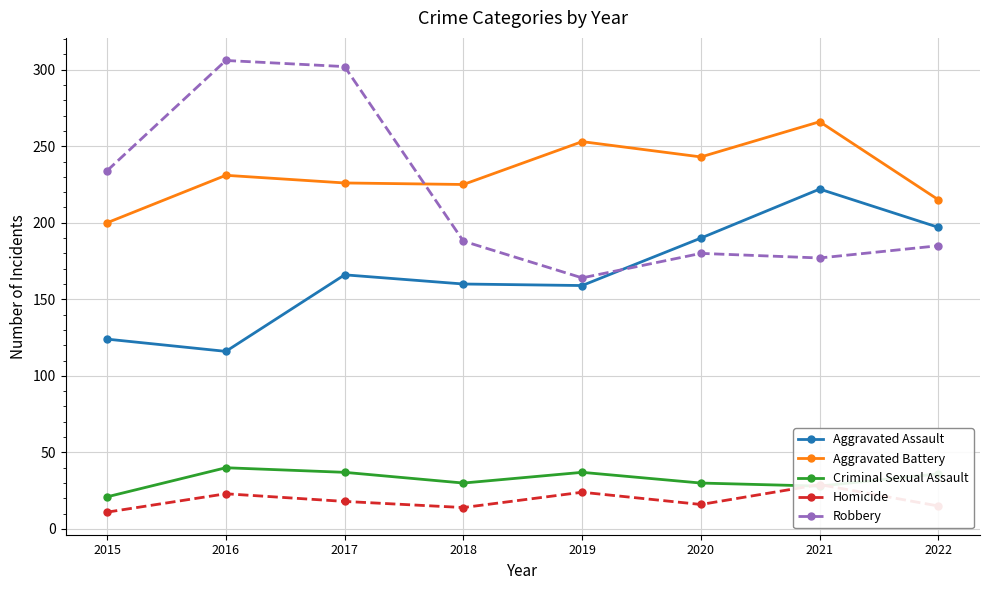

Rank the categories by Aggravated Battery value from lowest to highest.

2015, 2022, 2018, 2017, 2016, 2020, 2019, 2021